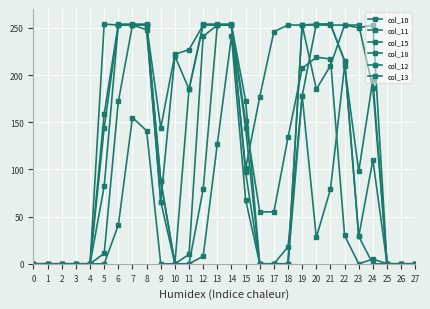

At which label does col_15 first exceed 215?

5